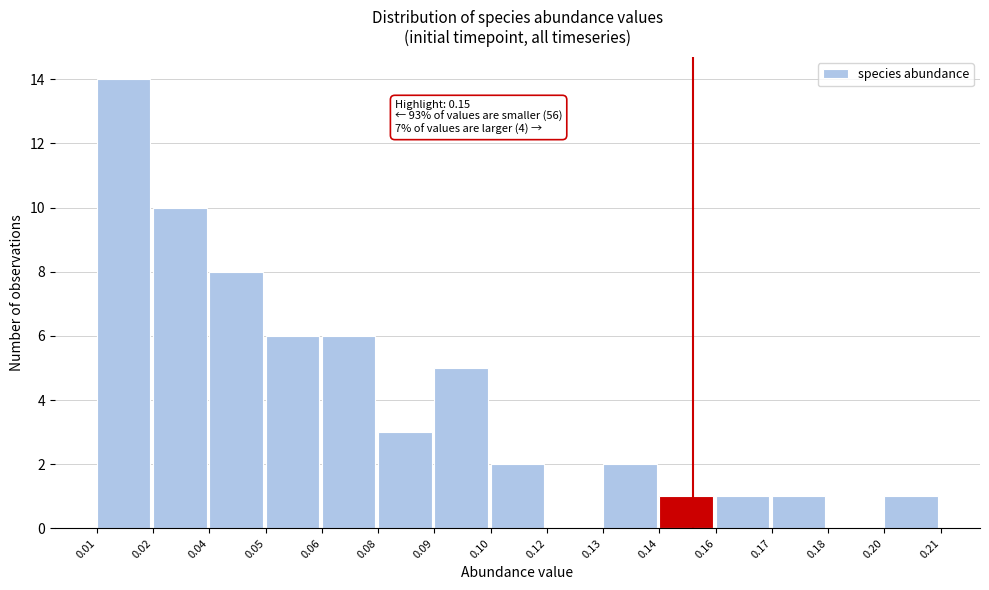

Reading left to right, what are all the values shown in this chart?

0.01=14	0.02=10	0.04=8	0.05=6	0.06=6	0.08=3	0.09=5	0.10=2	0.12=0	0.13=2	0.14=1	0.16=1	0.17=1	0.18=0	0.20=1